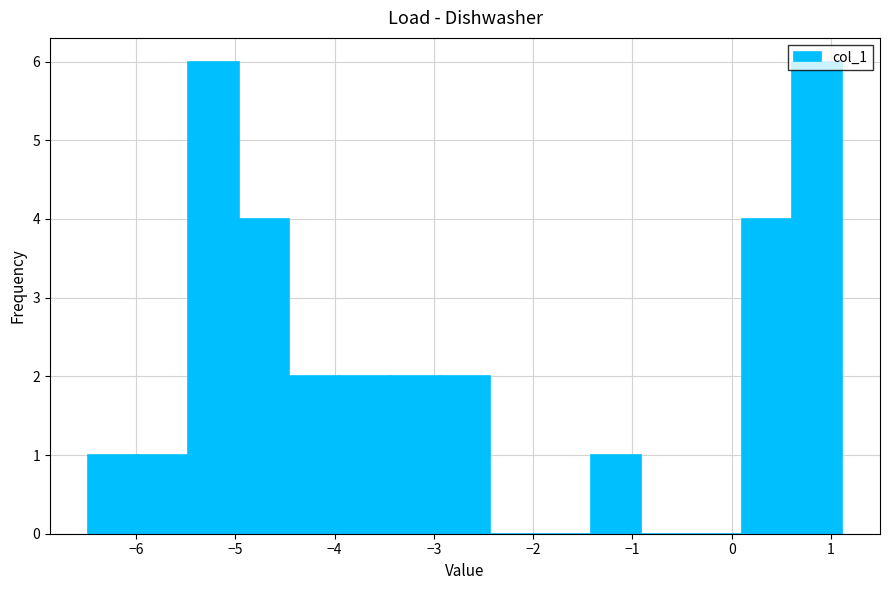

Reading left to right, transcribe this chart: for each bar, give the range it covers on the x-axis and its height. Neither the bar edges nor the heights are printed on the chart, so give them approximately, as read against the axes.

-6.5 to -6.0: 1
-6.0 to -5.5: 1
-5.5 to -5.0: 6
-5.0 to -4.5: 4
-4.5 to -4.0: 2
-4.0 to -3.4: 2
-3.4 to -2.9: 2
-2.9 to -2.4: 2
-2.4 to -1.9: 0
-1.9 to -1.4: 0
-1.4 to -0.9: 1
-0.9 to -0.4: 0
-0.4 to 0.1: 0
0.1 to 0.6: 4
0.6 to 1.1: 6